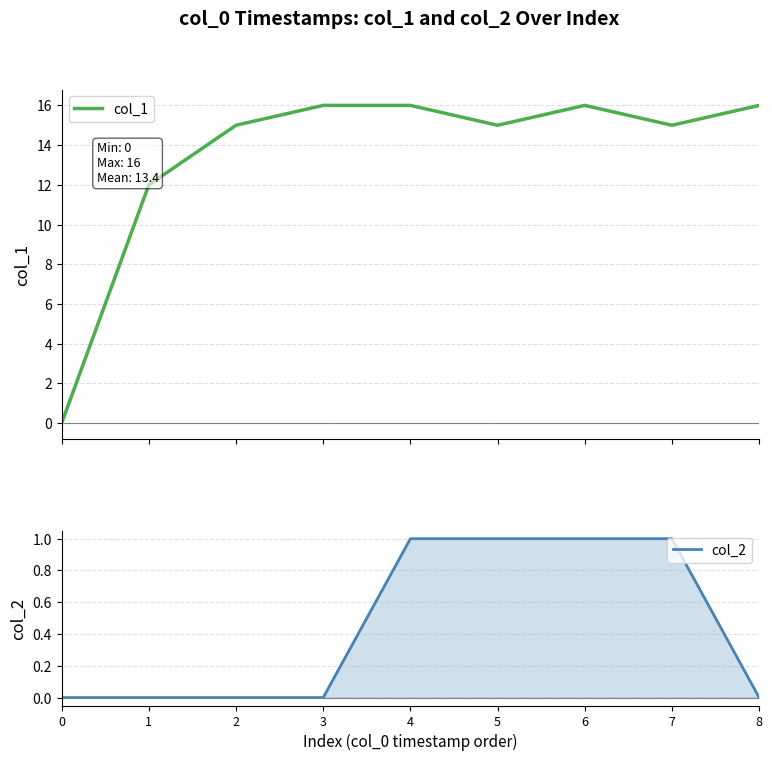

True or false: col_1 has a value of 5 at 1.

False